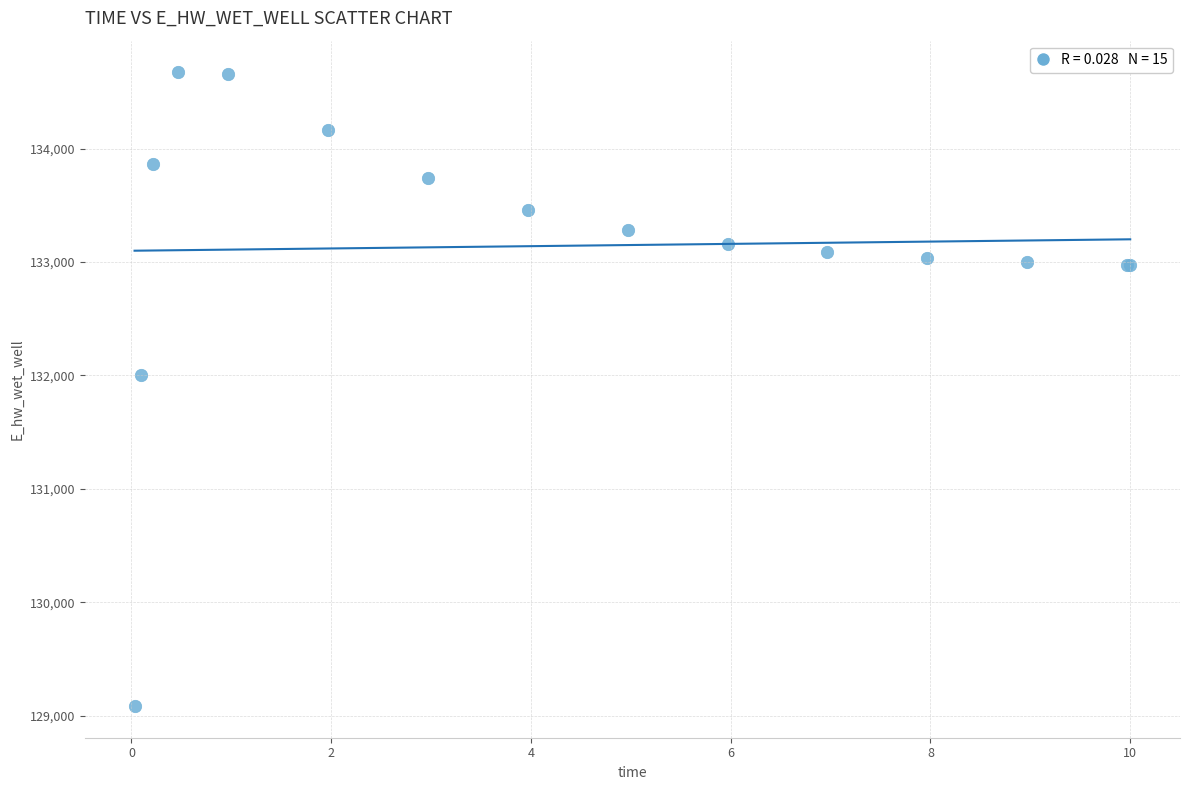

What Y value in the scatter plot is closest to 131878?

132000.5